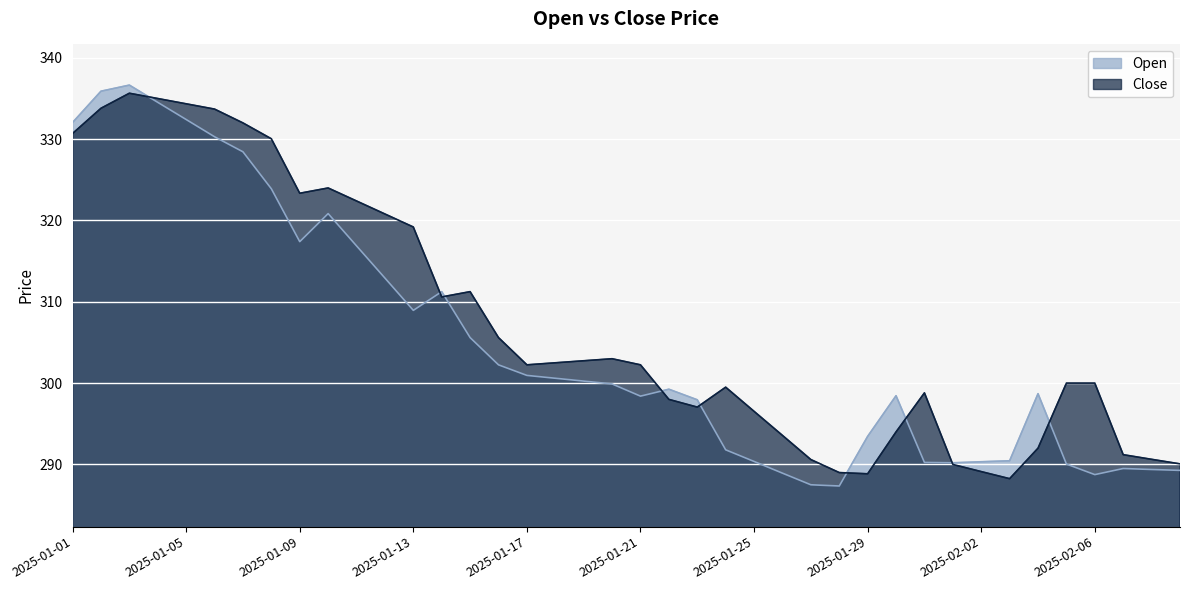

What is the value of the Close point at the 30th from the left?

294.0